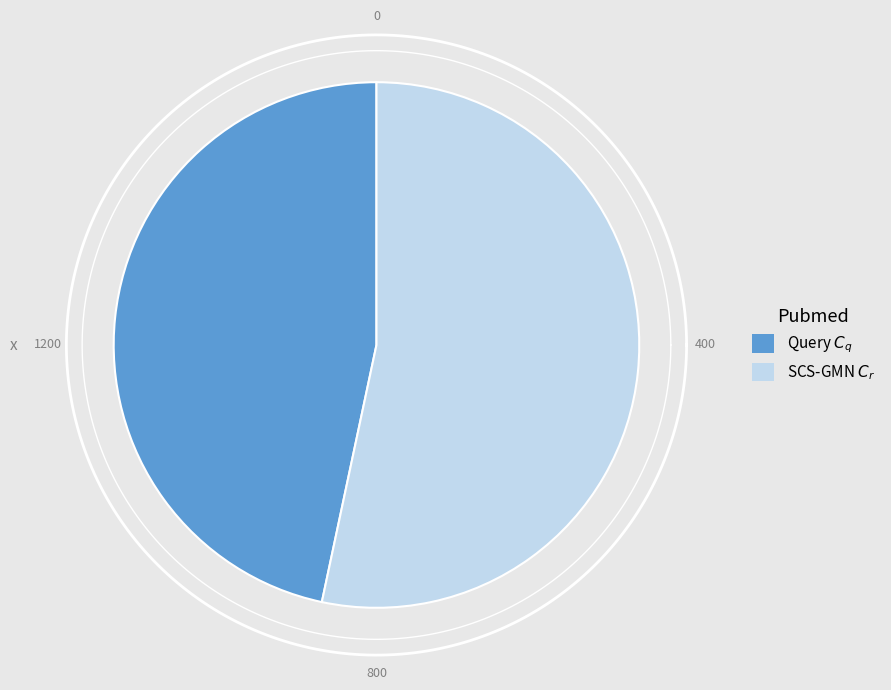

Count the number of slices in the pie.

2